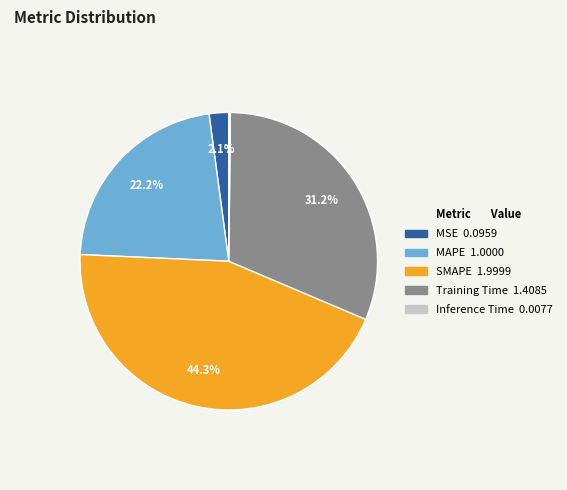

Is there a majority slice in this chart?

No